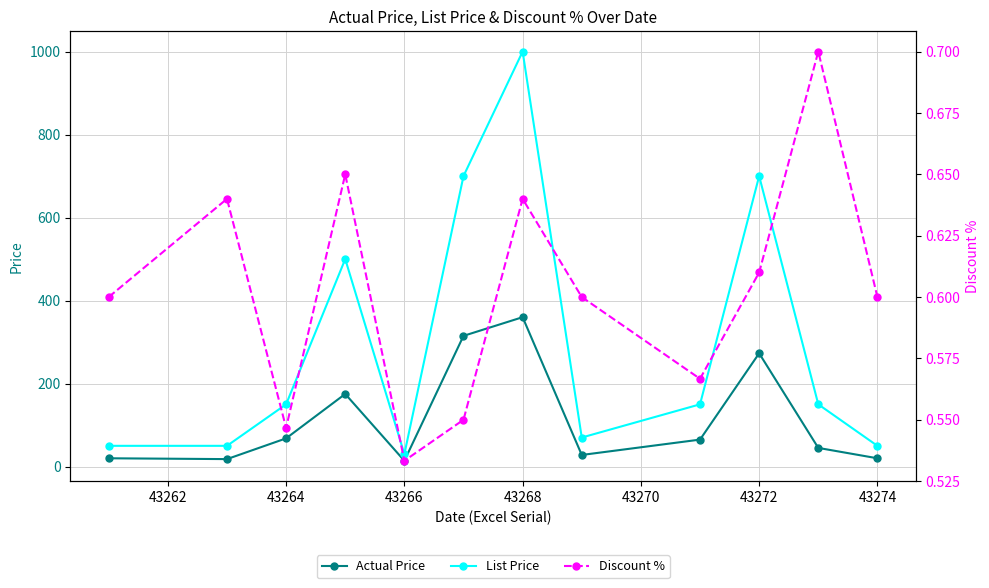

The List Price series shows 229.5 at 43264. True or false?

False